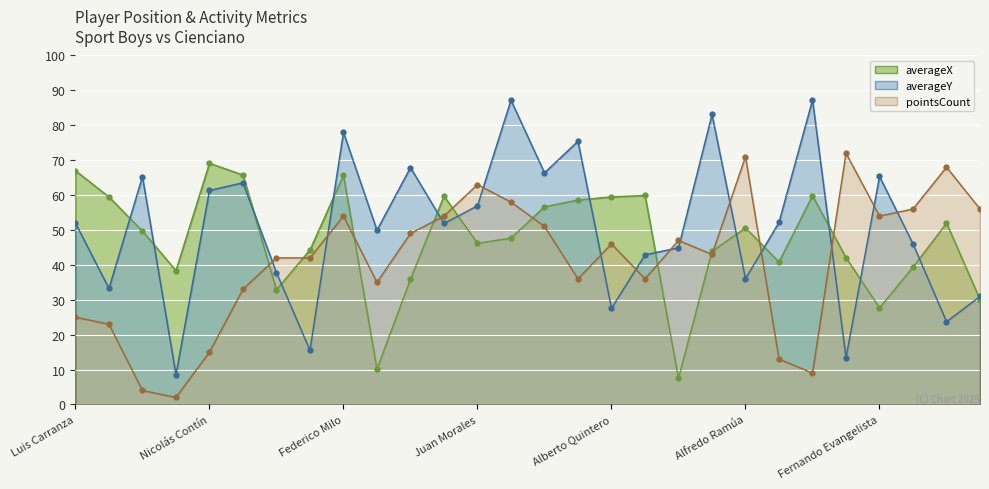

What are all the series names shown in the legend?

averageX, averageY, pointsCount